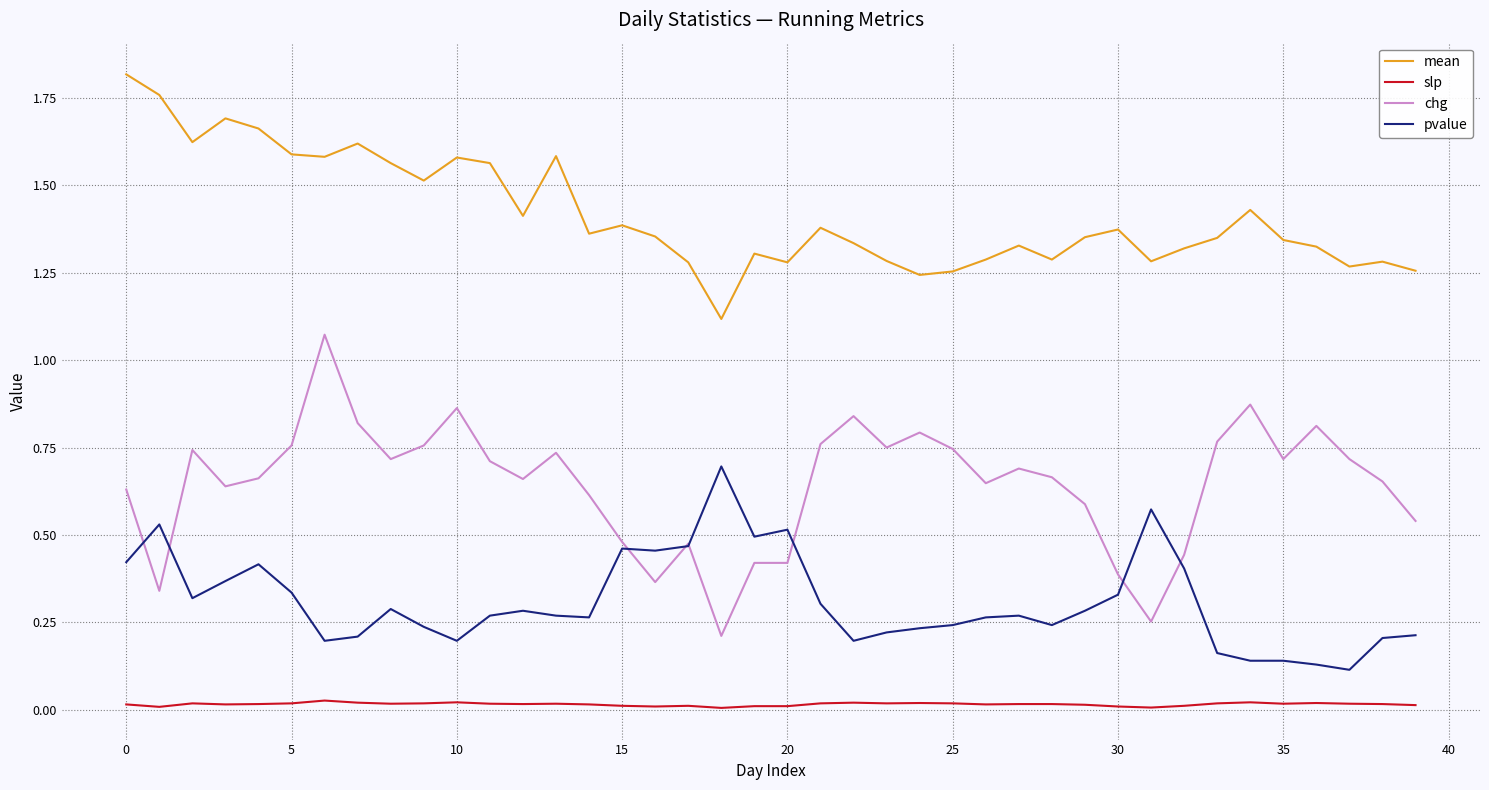

Which series has the largest total across all categories?

mean